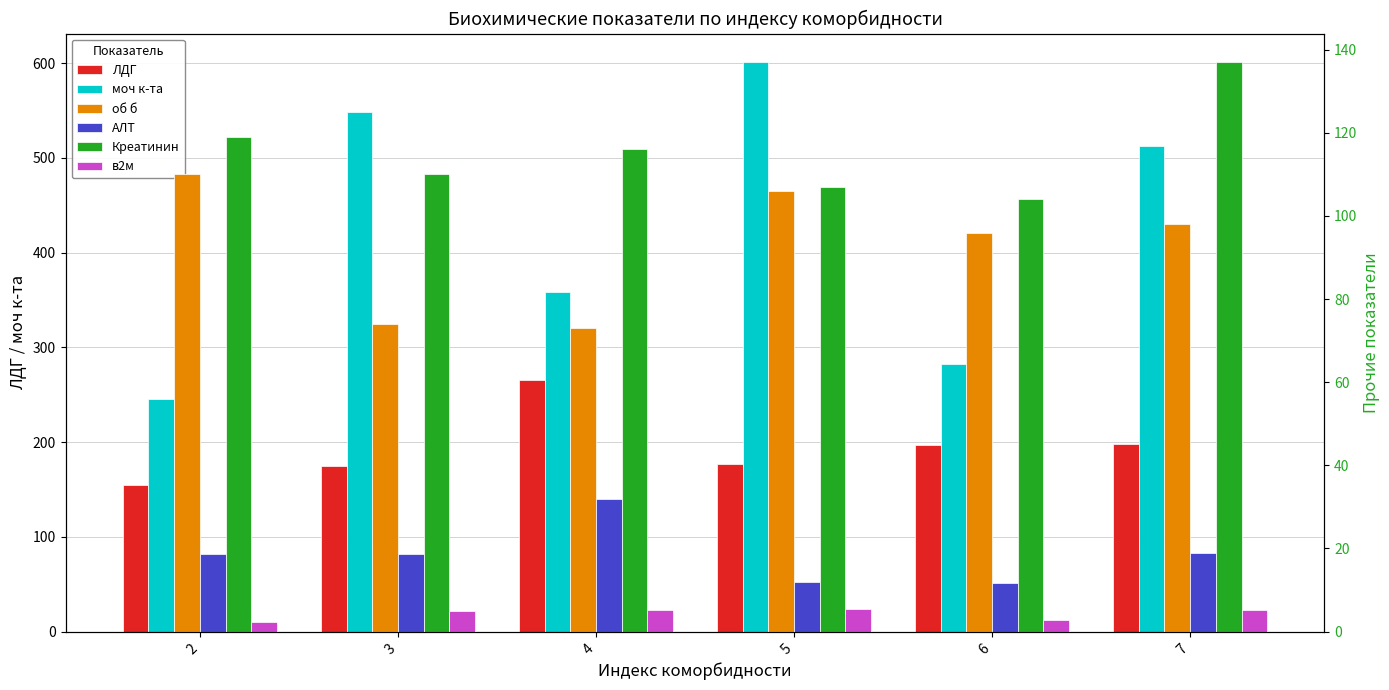

True or false: в2м has a value of 5.0 at 3.

True